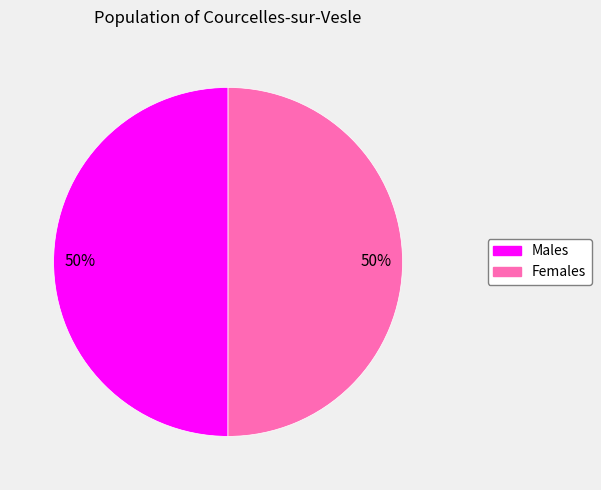

To the nearest percent, what portion does Females represent?

50%